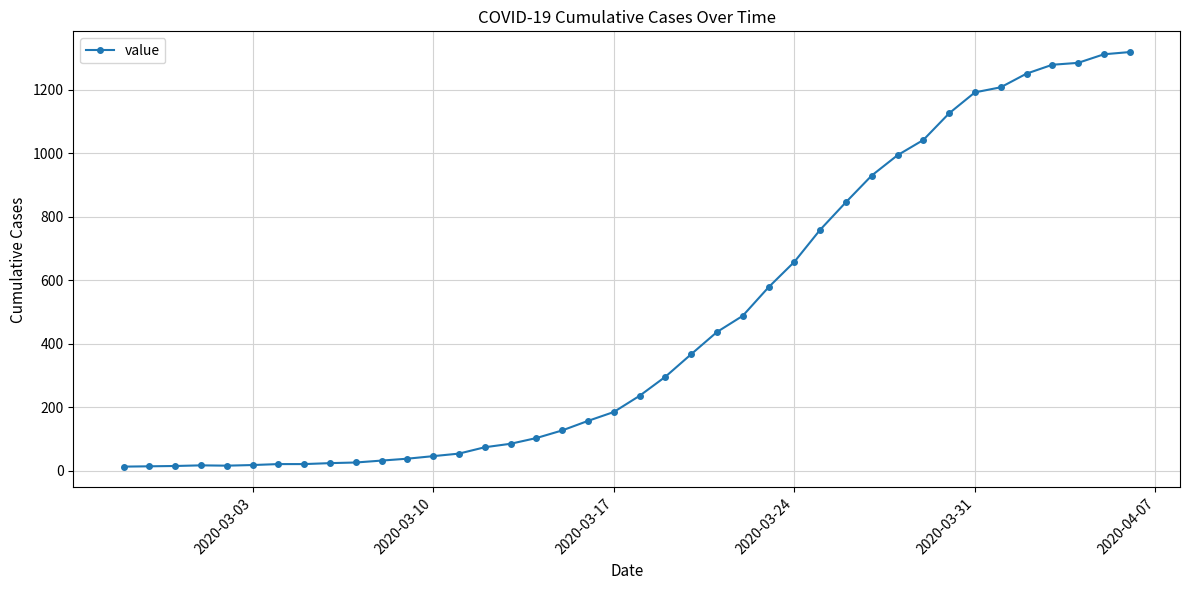

What is the greatest value displayed?

1319